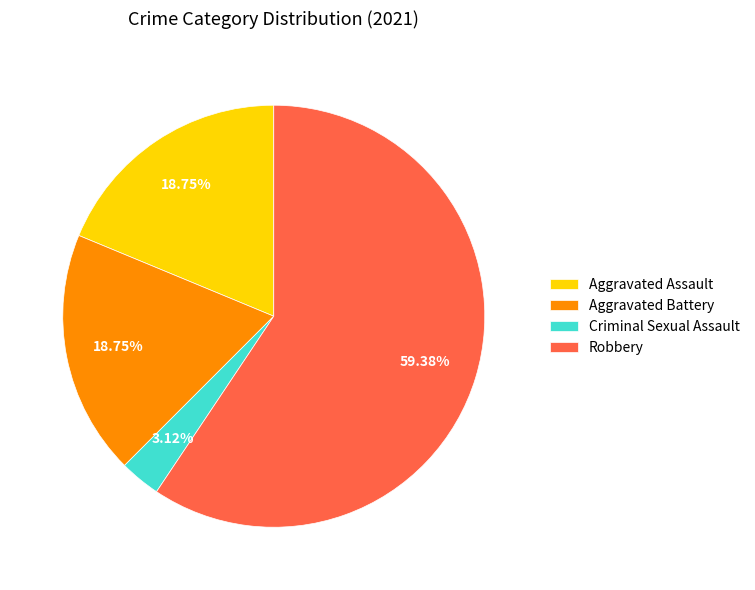

How many segments does this pie chart have?

4